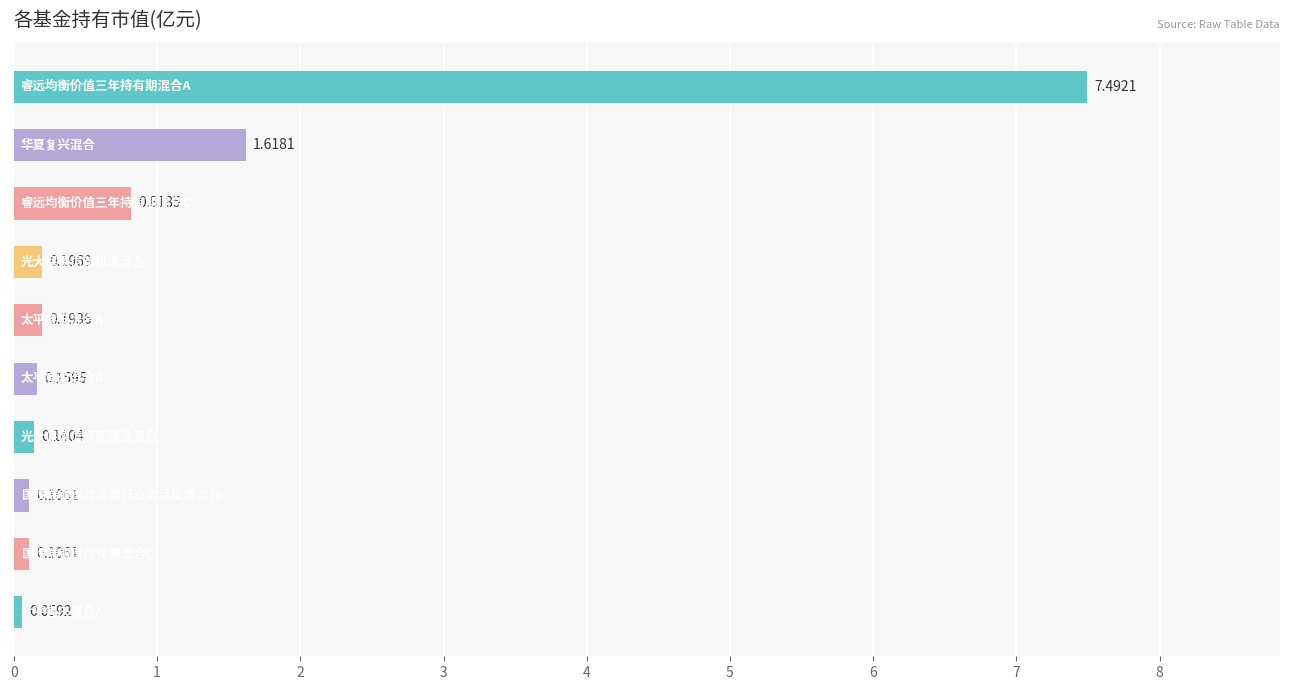

What is the maximum value shown in the chart?

7.5